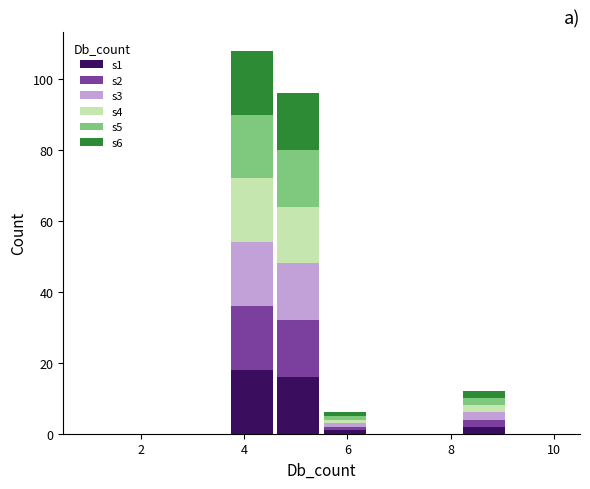

What is the total height of the stacked bar covering 3.7 to 4.6 on the x-axis? Neither the bar edges nor the heights are printed on the chart, so give them approximately, as read against the axes.

108